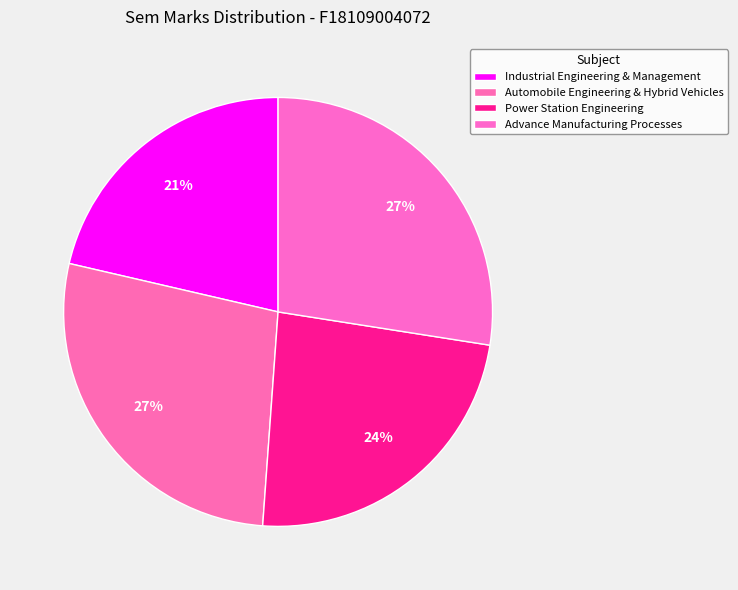

To the nearest percent, what is the difference between the largest and smallest slice percentages?

6%